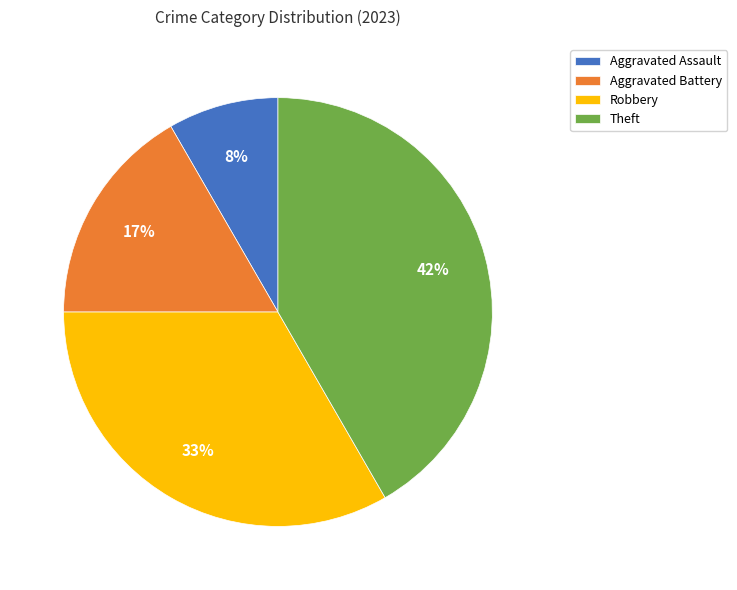

Is Aggravated Battery the majority of the pie?

No